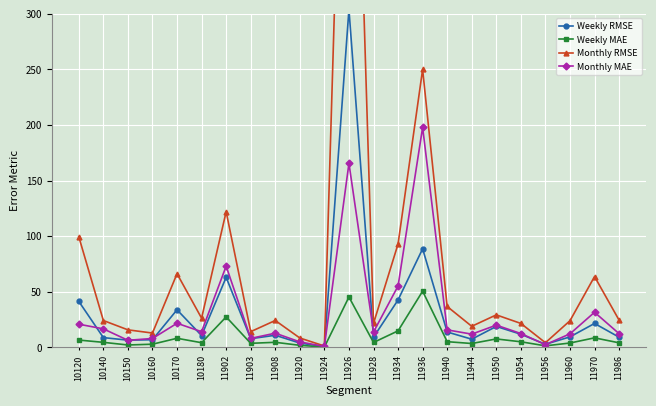

How many categories are shown in the chart?

23